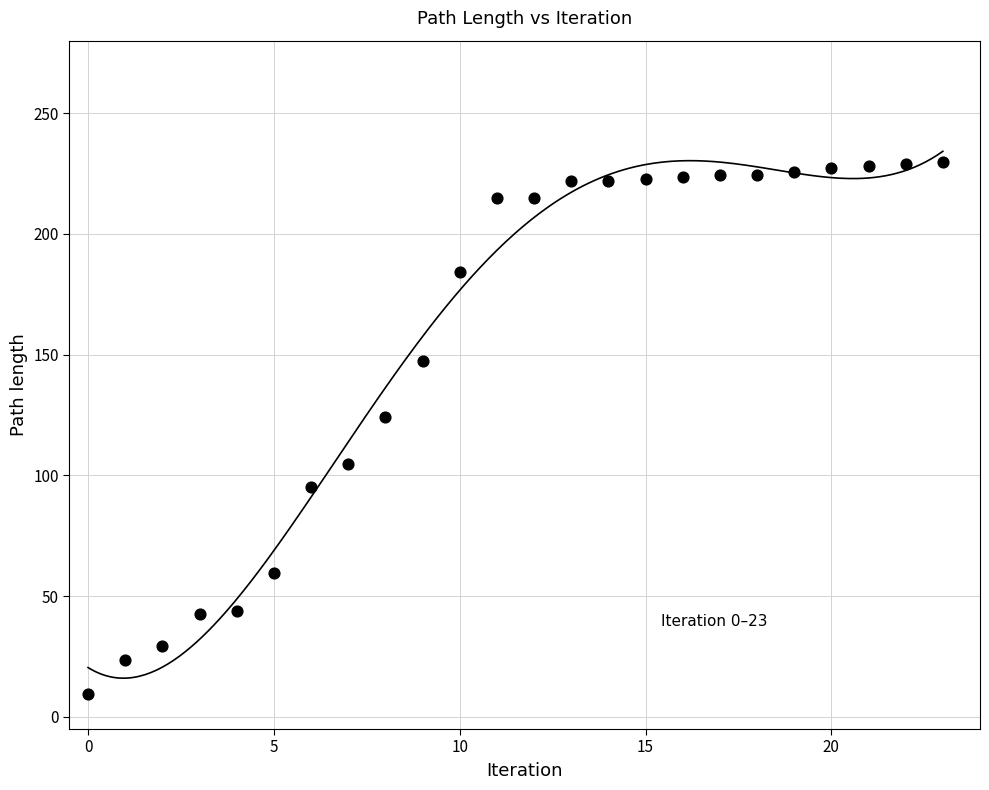

What Y value in the scatter plot is closest to 119?

124.0